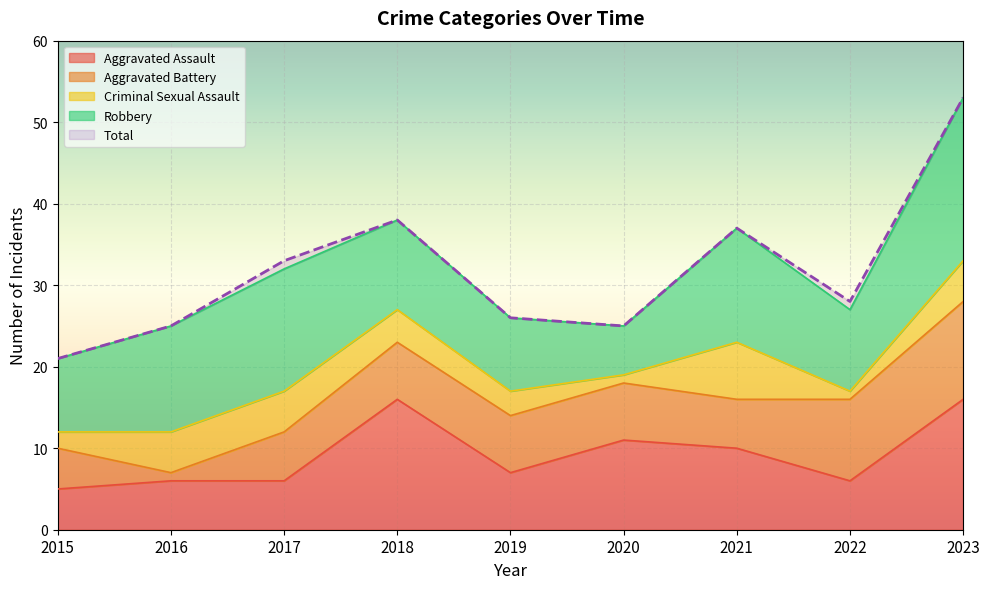

What is the average value of the Total series?

32